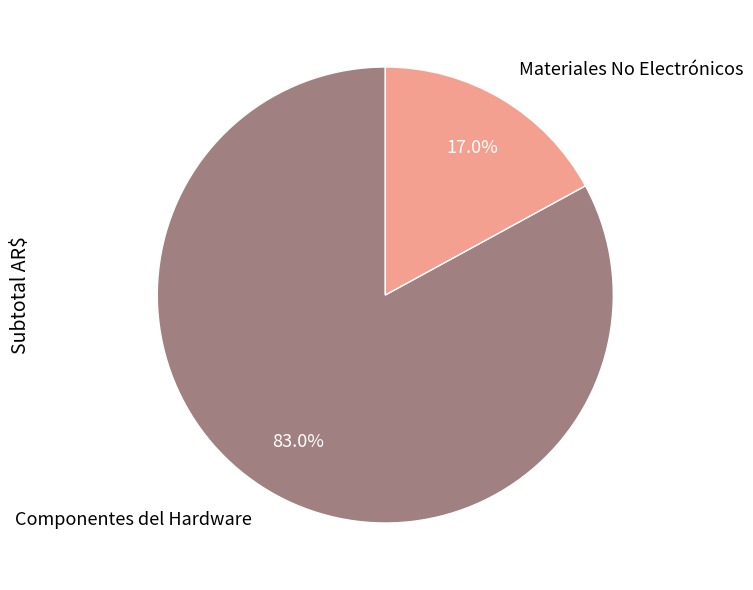

To the nearest percent, what is the difference between the largest and smallest slice percentages?

66%